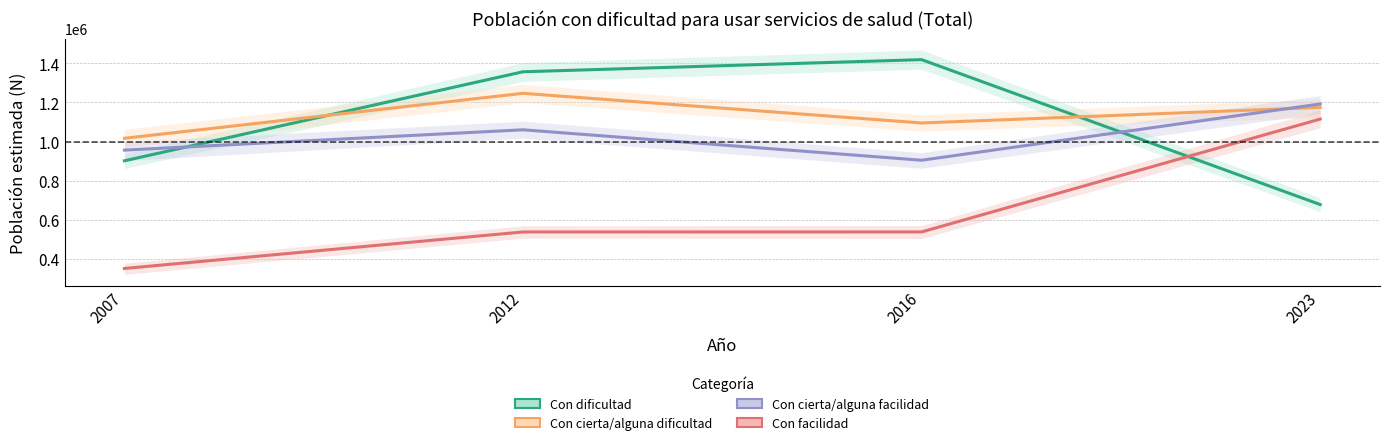

What is the value of the Con facilidad point at the 2nd from the left?

539148